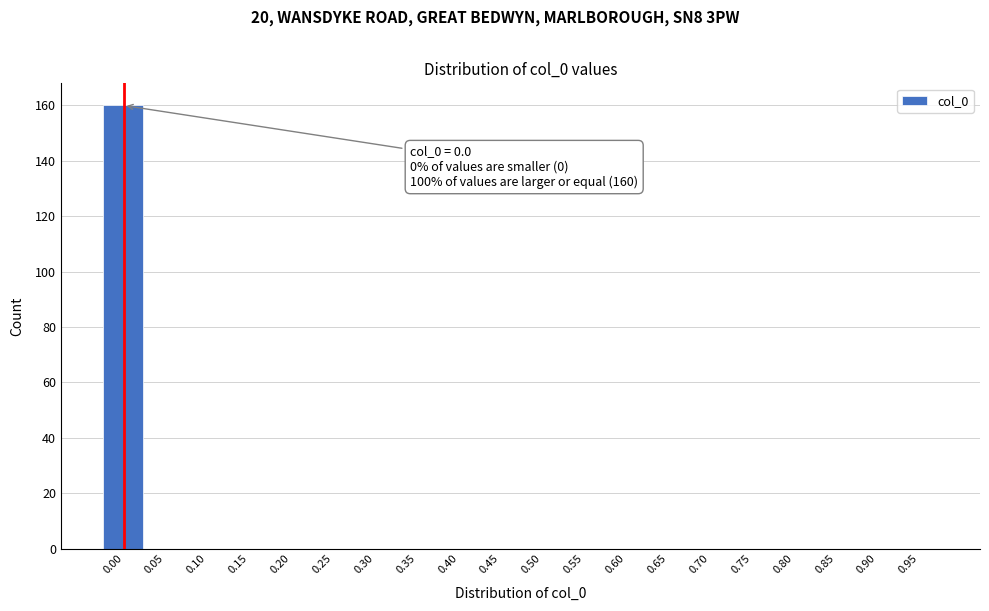

Reading left to right, transcribe all the data shown in this chart.

0.00=160	0.05=0	0.10=0	0.15=0	0.20=0	0.25=0	0.30=0	0.35=0	0.40=0	0.45=0	0.50=0	0.55=0	0.60=0	0.65=0	0.70=0	0.75=0	0.80=0	0.85=0	0.90=0	0.95=0